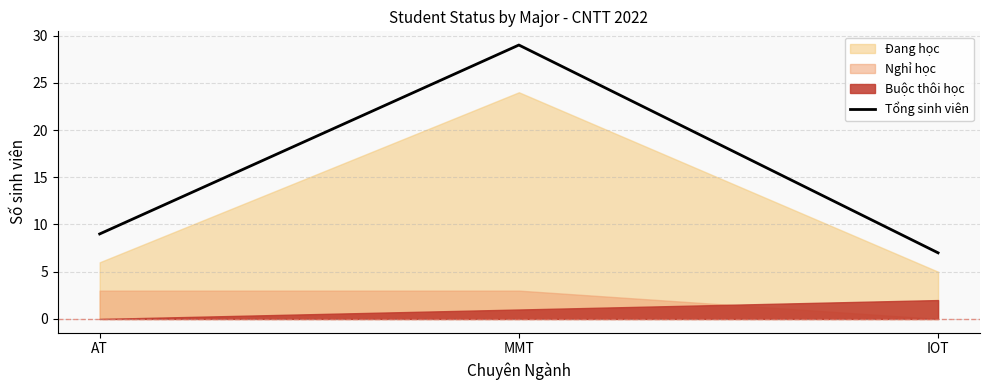

Read the value at MMT.

29